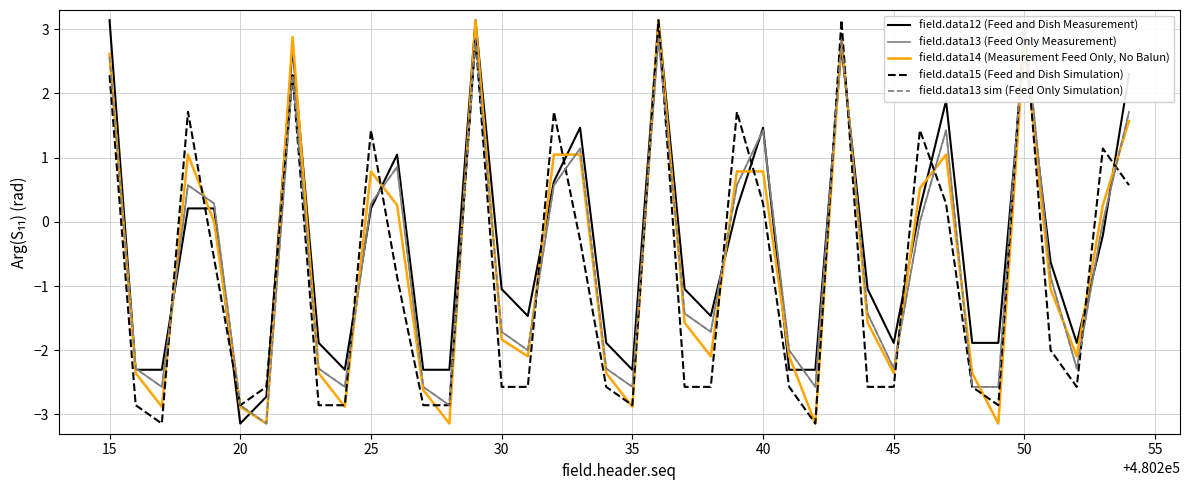

What is the lowest value of the field.data14 (Measurement Feed Only, No Balun) series?

-3.1